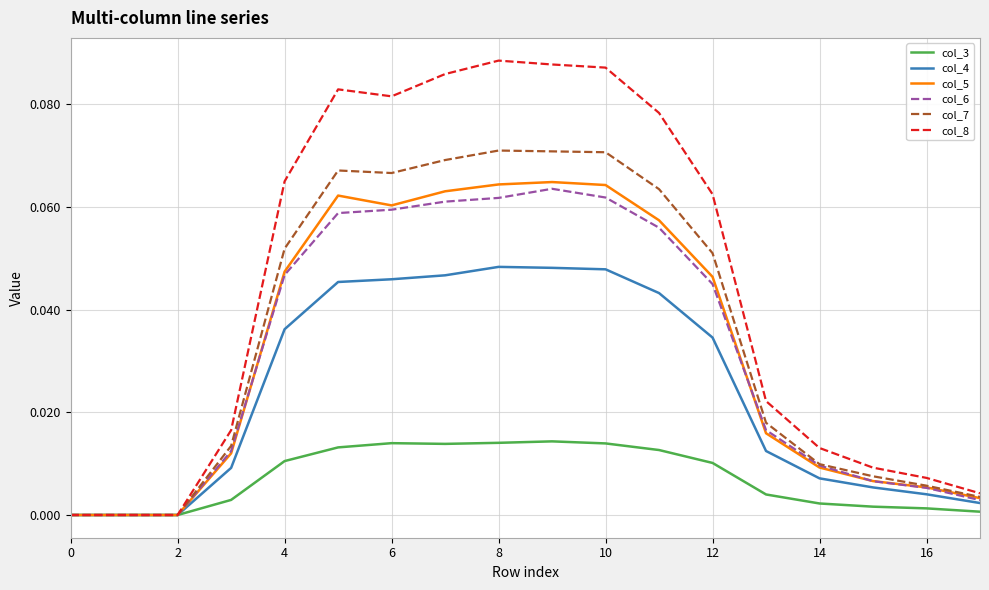

Which series has the largest range (max minus min)?

col_8